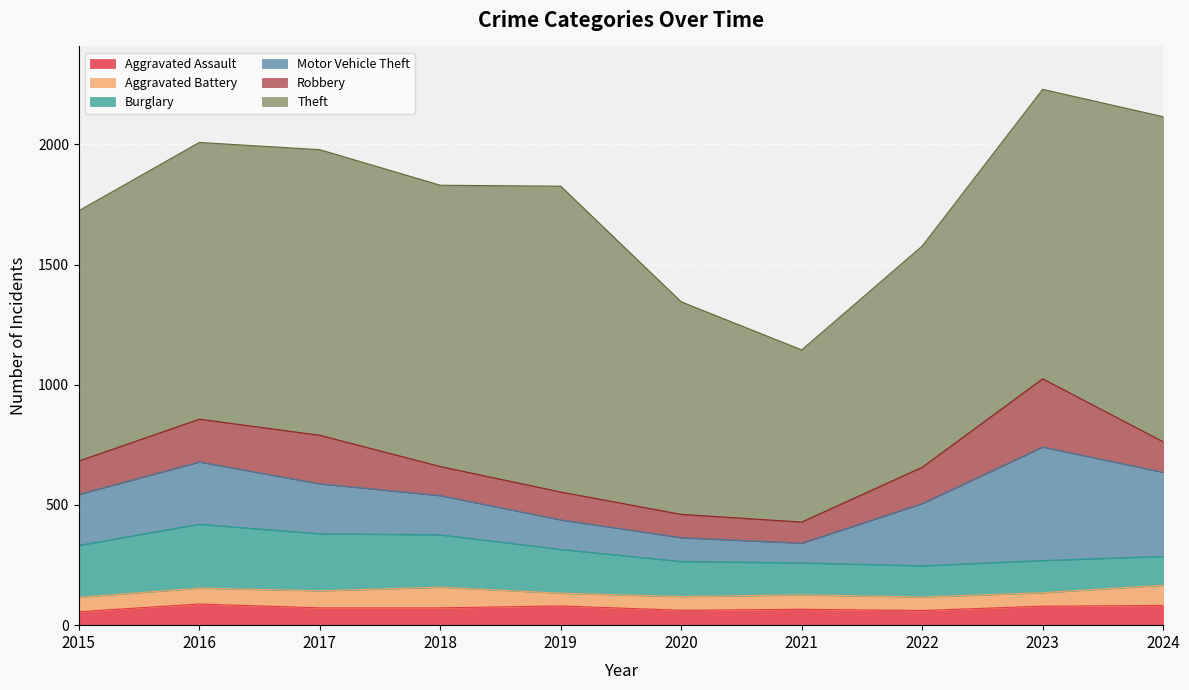

Is it true that Robbery equals 151 at 2022?

True